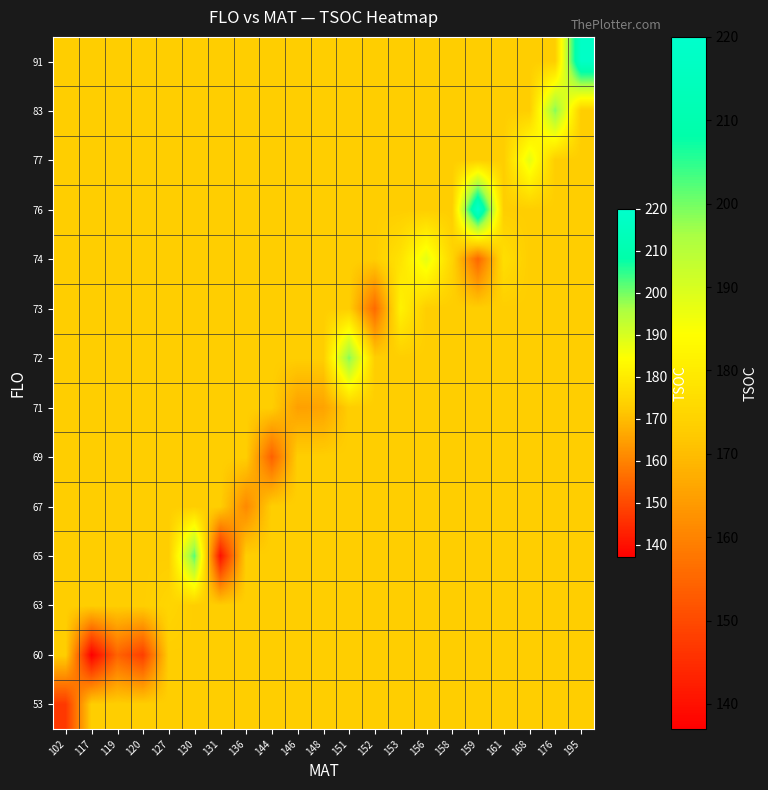

Which label corresponds to the smallest value in the chart?

117